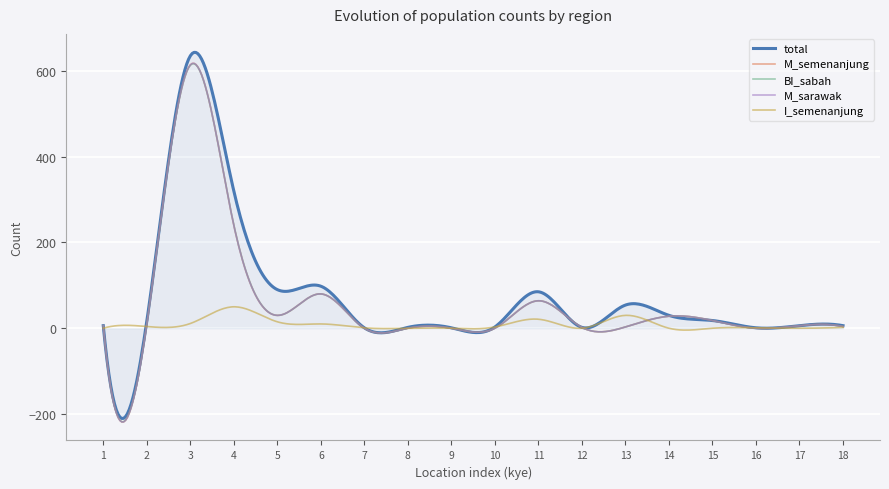

How many lines are shown in the chart?

5